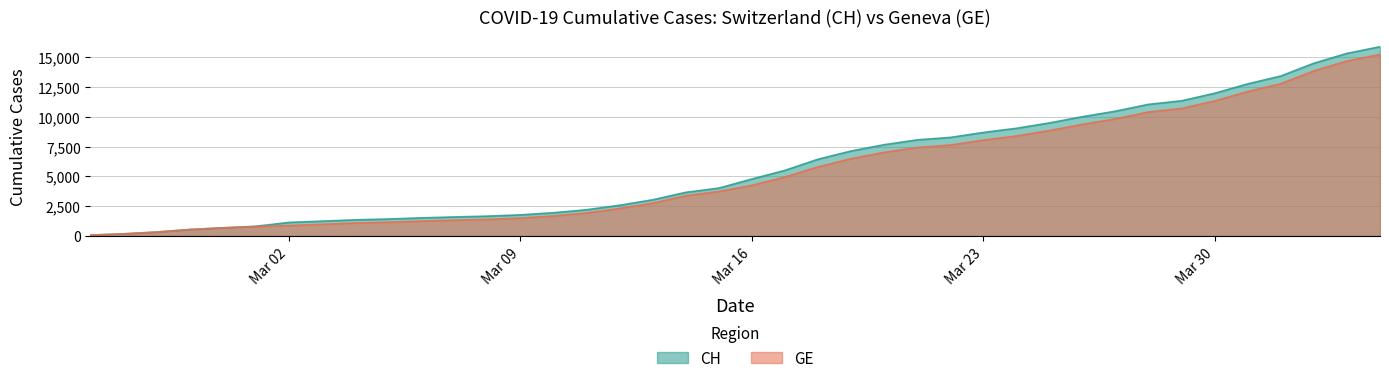

What are all the series names shown in the legend?

CH, GE